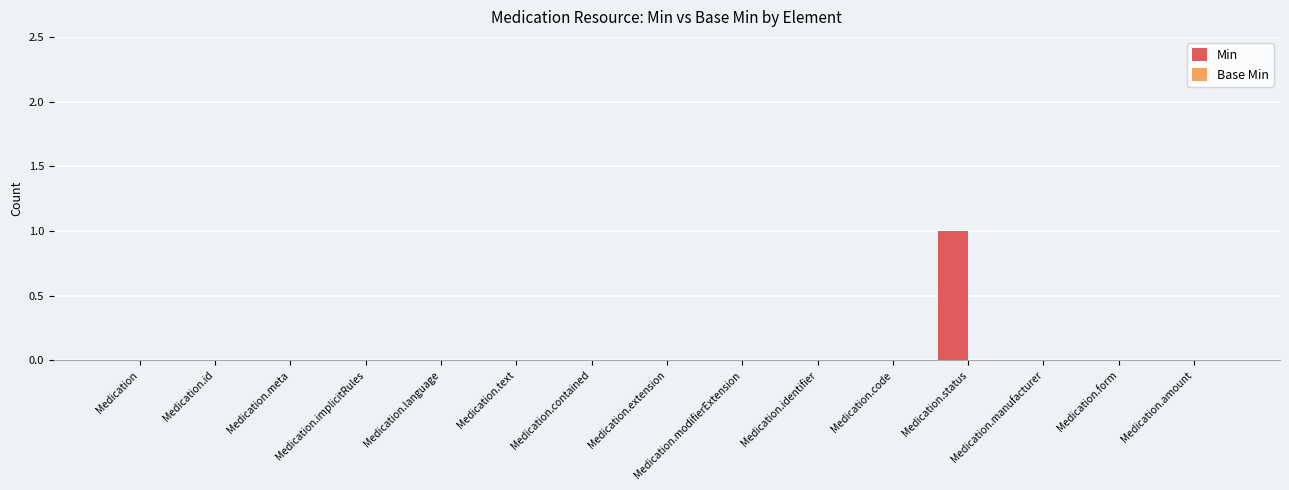

Which category has the highest value across all series?

Medication.status